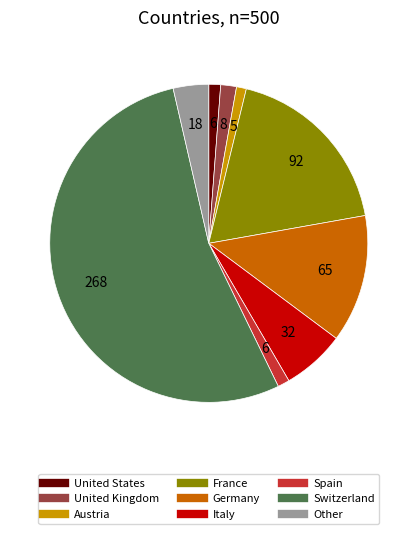

Is there a majority slice in this chart?

Yes